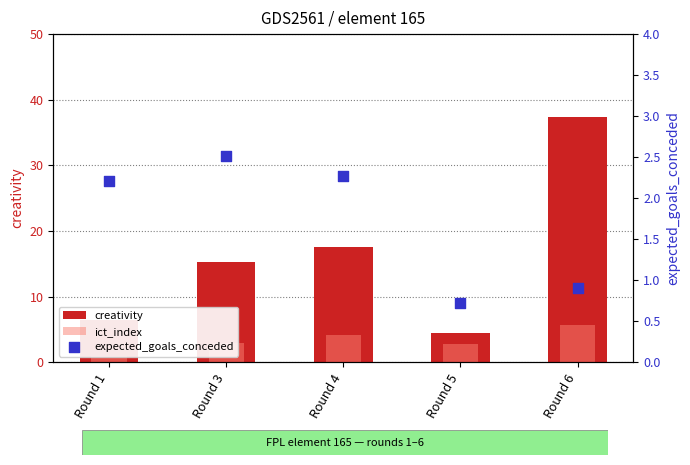

At which category is the sum across all series the highest?

Round 6